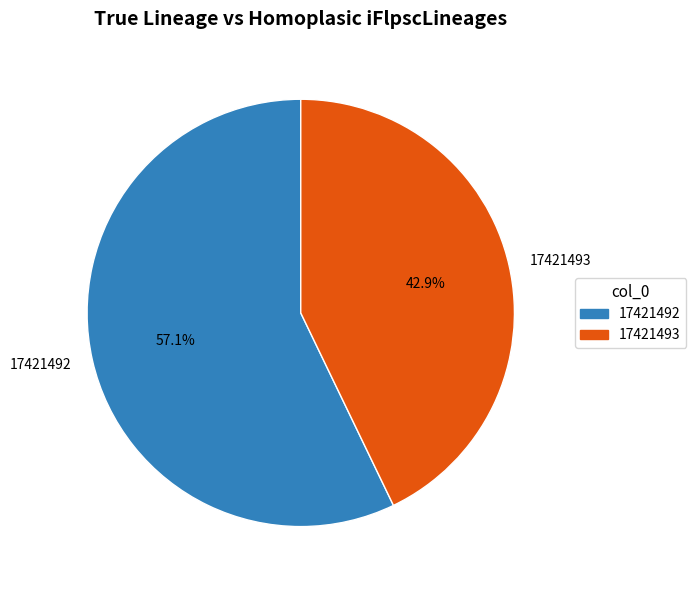

What percentage is the 17421493 slice, to the nearest percent?

43%